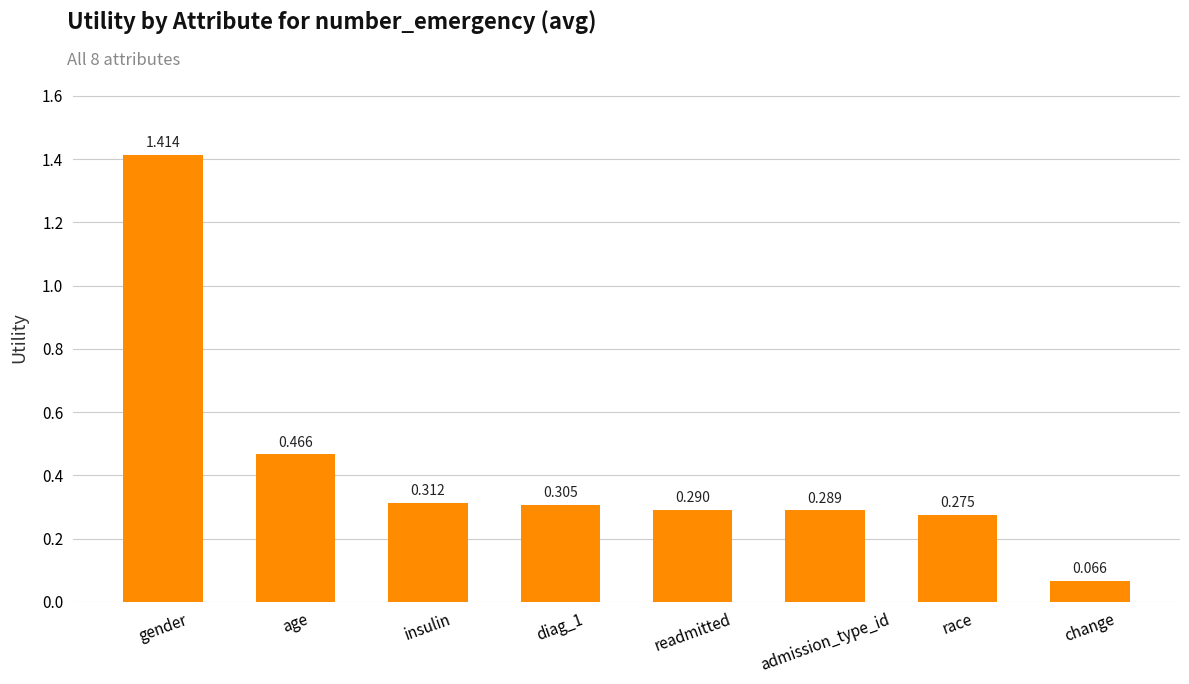

Which category has the highest value across all series?

gender